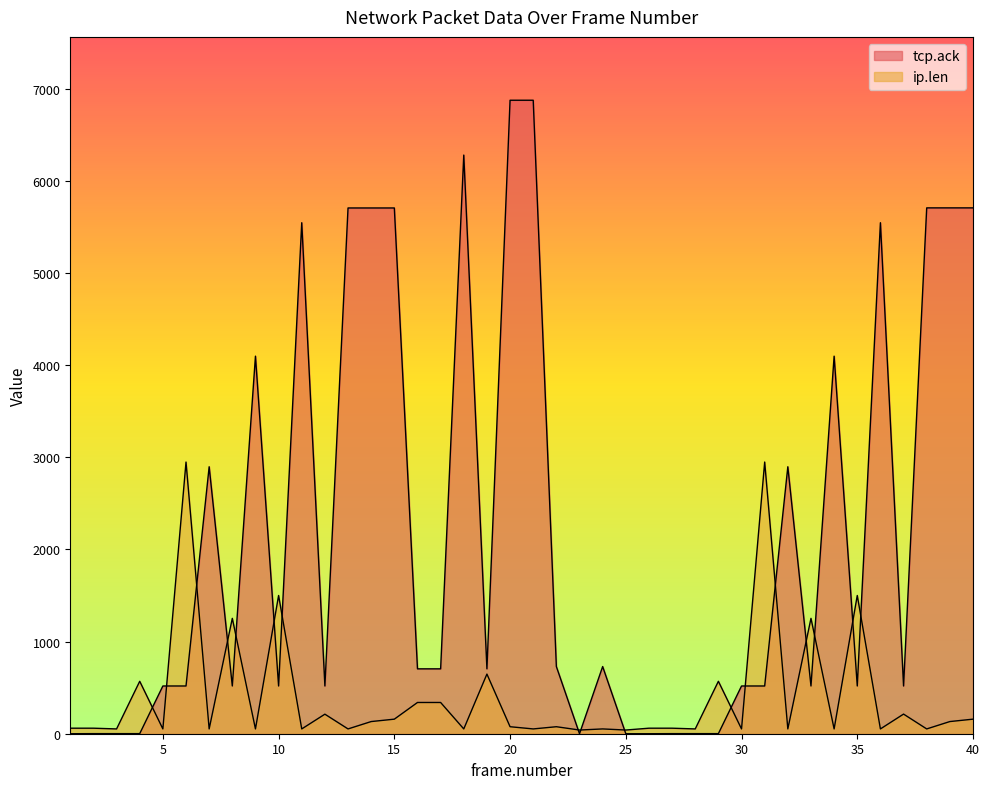

Where is the first local maximum for ip.len?

4